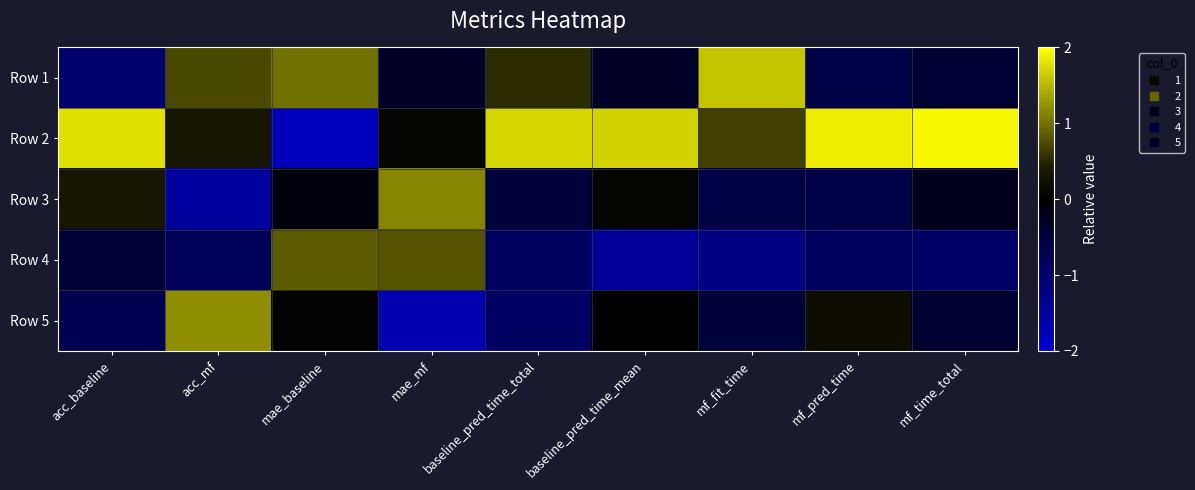

What is the minimum value shown in the chart?

-1.8